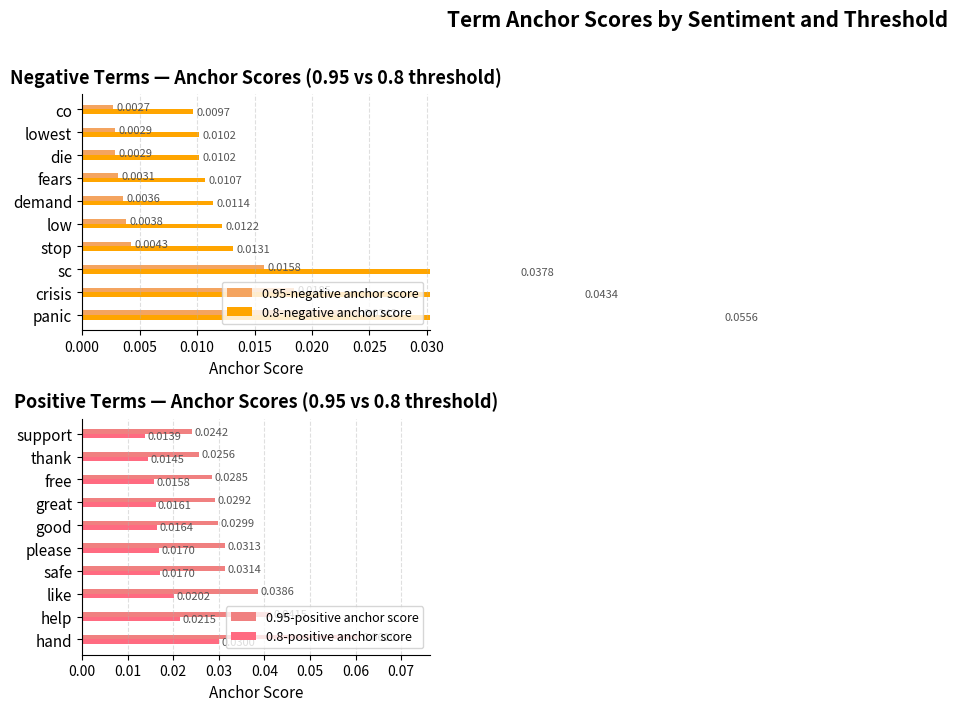

True or false: 0.95-negative anchor score has a value of 0.0 at stop.

True